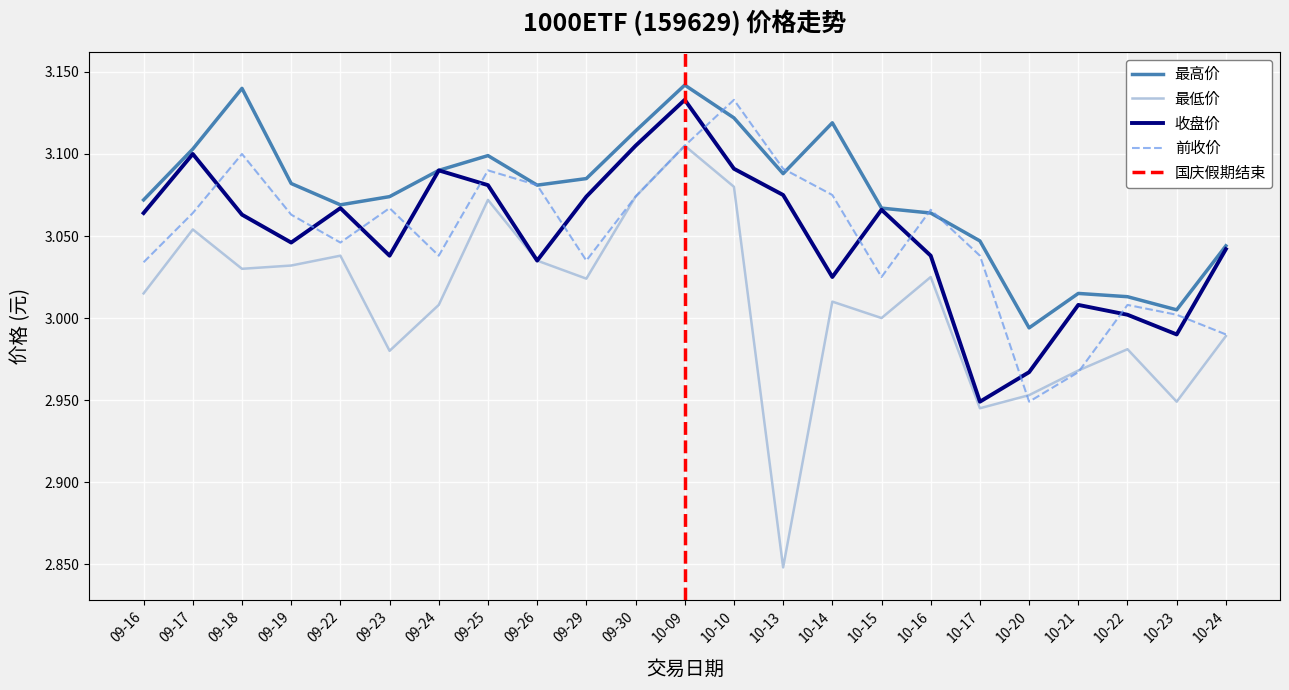

Between 09-16 and 10-23, which is larger?

09-16